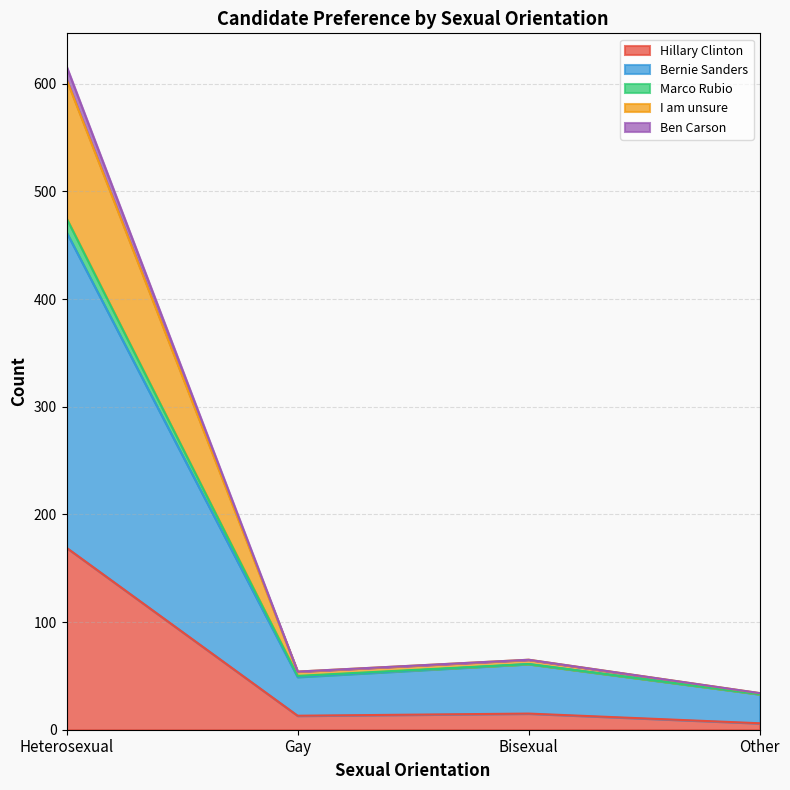

What is the difference between the maximum and minimum values in the Hillary Clinton series?

163